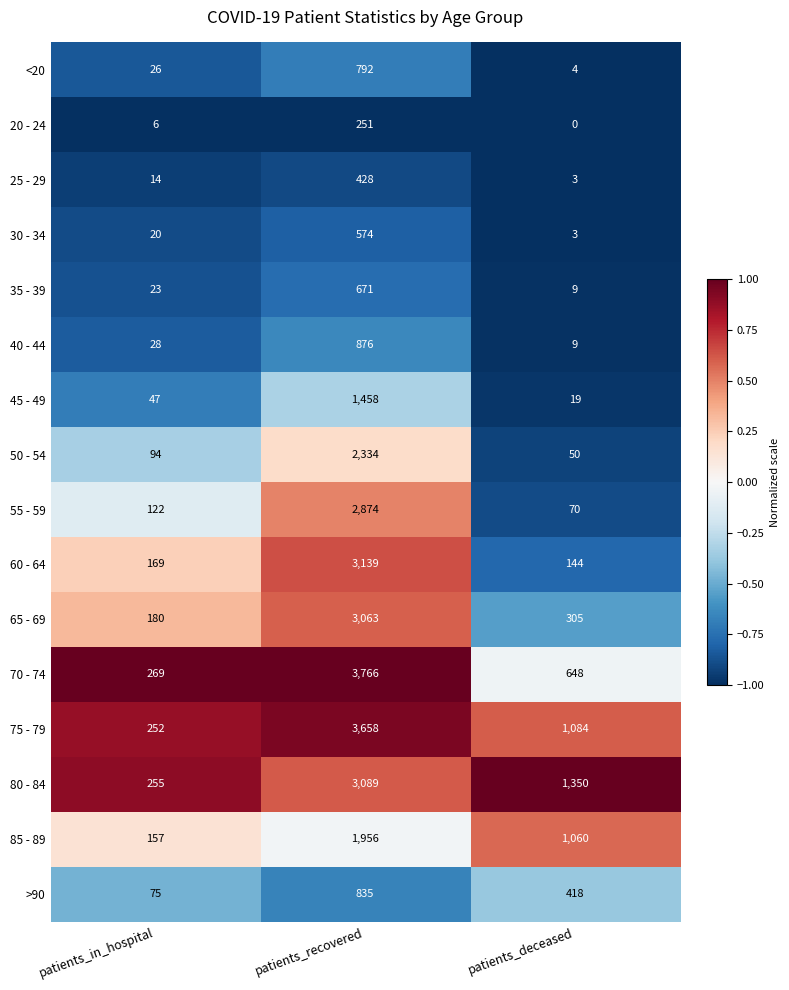

Which series has the largest range (max minus min)?

70 - 74